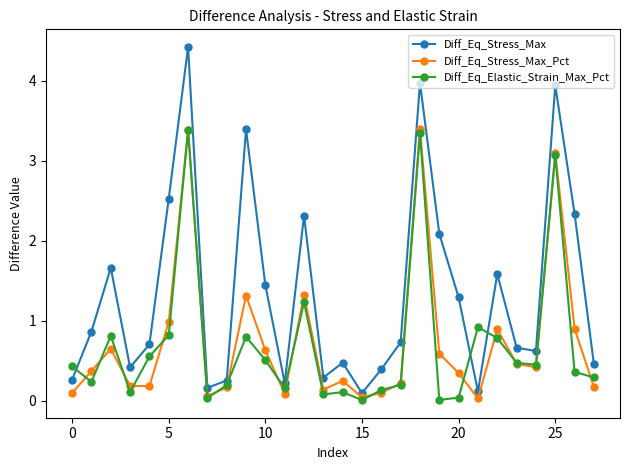

True or false: Diff_Eq_Stress_Max_Pct and Diff_Eq_Elastic_Strain_Max_Pct cross at least once.

True